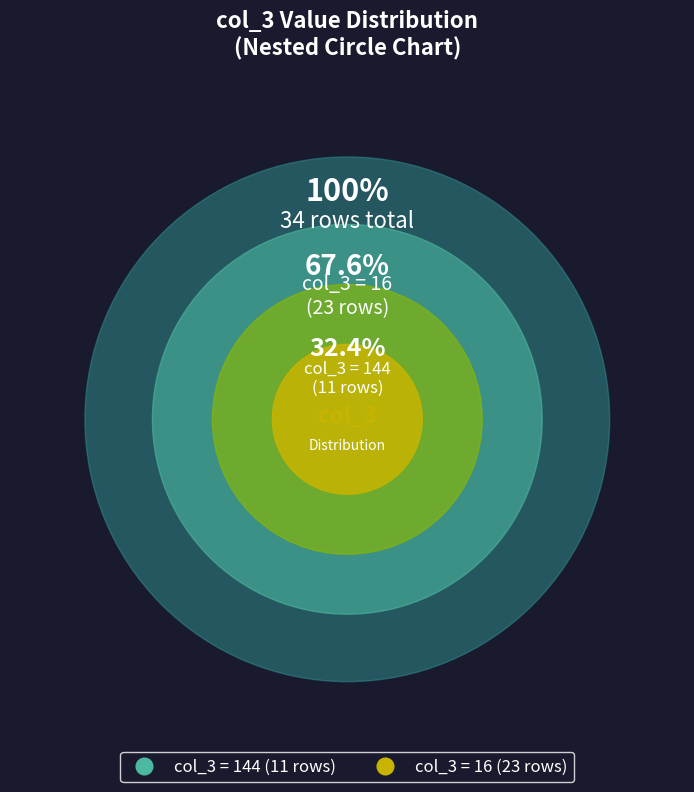

True or false: 16 accounts for 16% of the total.

False